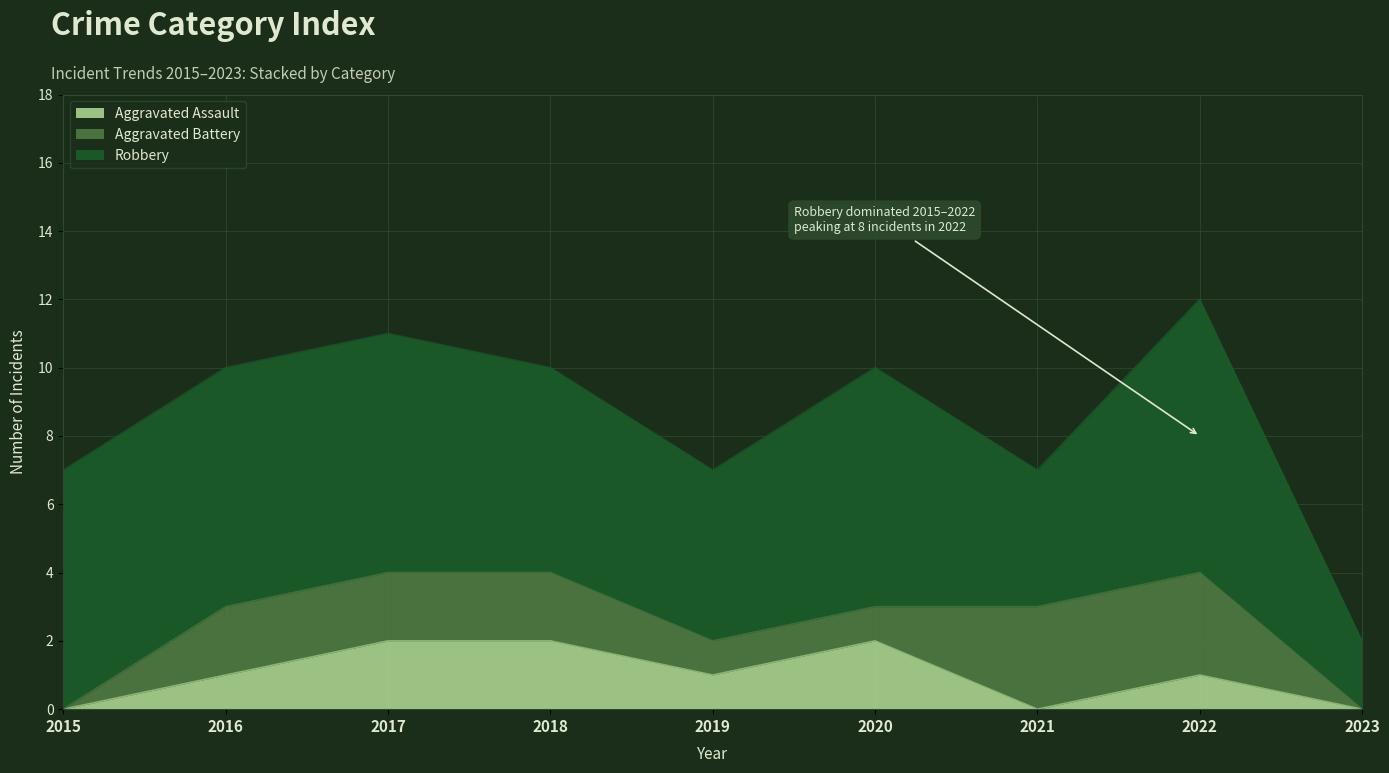

Rank the categories by Aggravated Assault value from highest to lowest.

2017, 2018, 2020, 2016, 2019, 2022, 2015, 2021, 2023